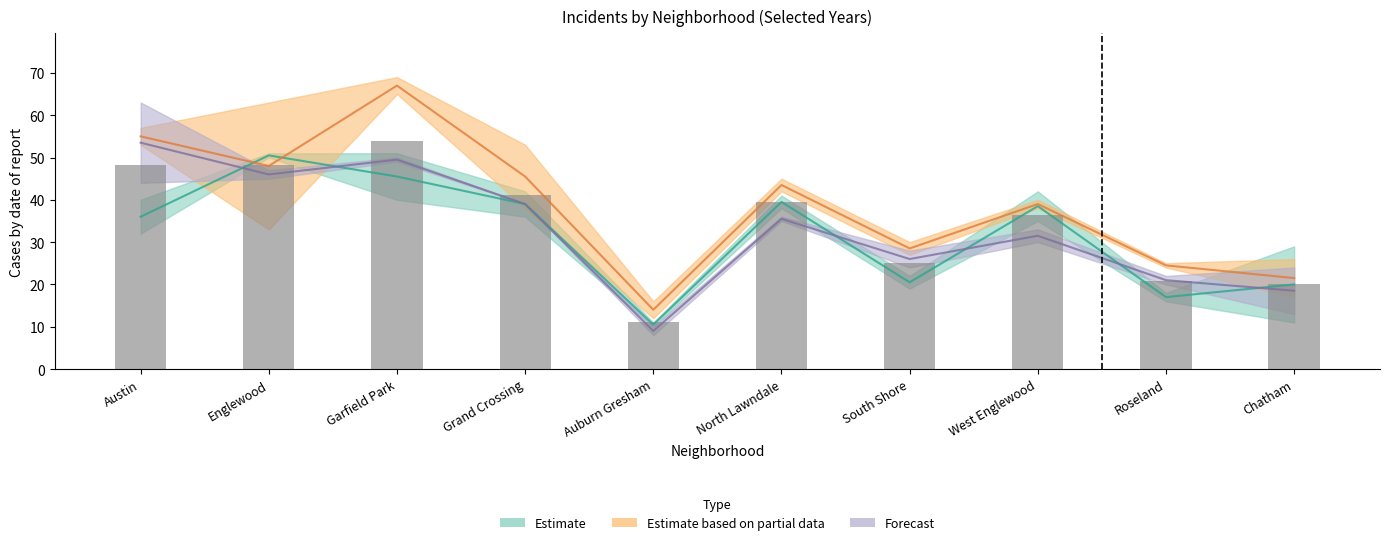

What is the greatest value displayed?

69